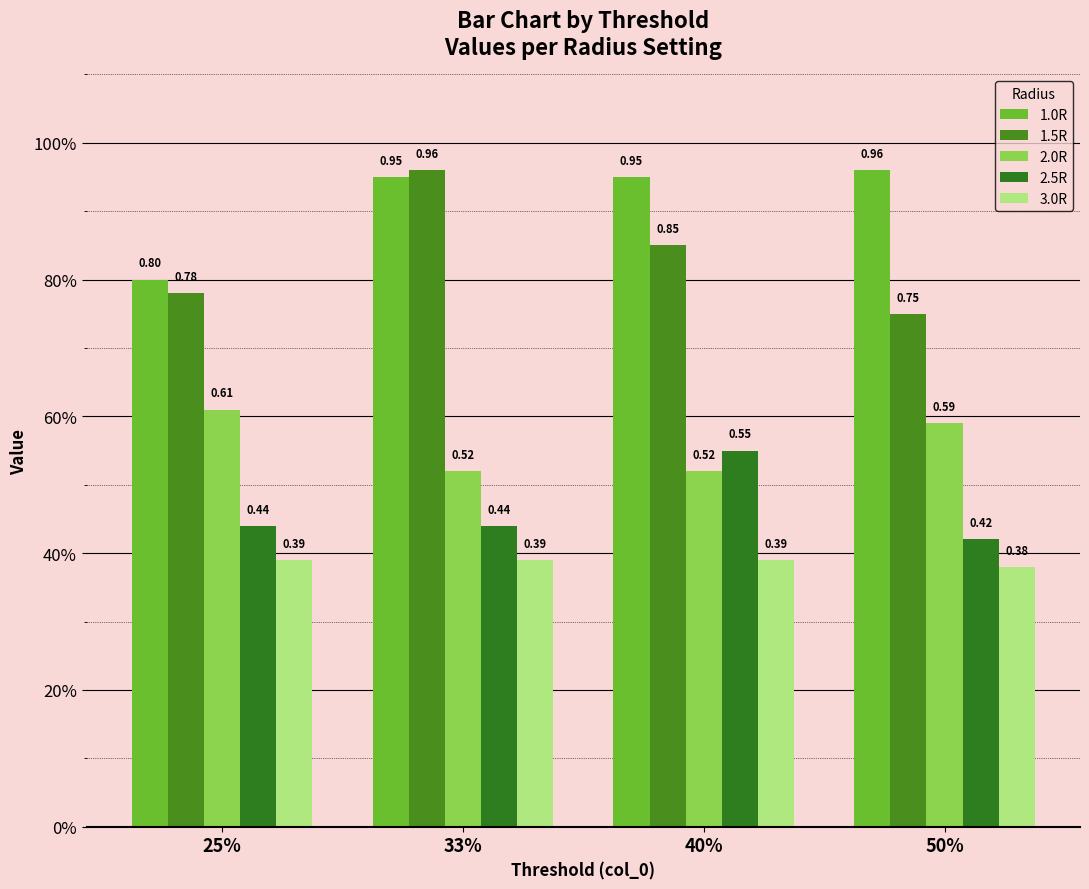

Reading right to left, extract all data points from this chart.

1.0R: 1.0	0.9	0.9	0.8
1.5R: 0.8	0.8	1.0	0.8
2.0R: 0.6	0.5	0.5	0.6
2.5R: 0.4	0.6	0.4	0.4
3.0R: 0.4	0.4	0.4	0.4